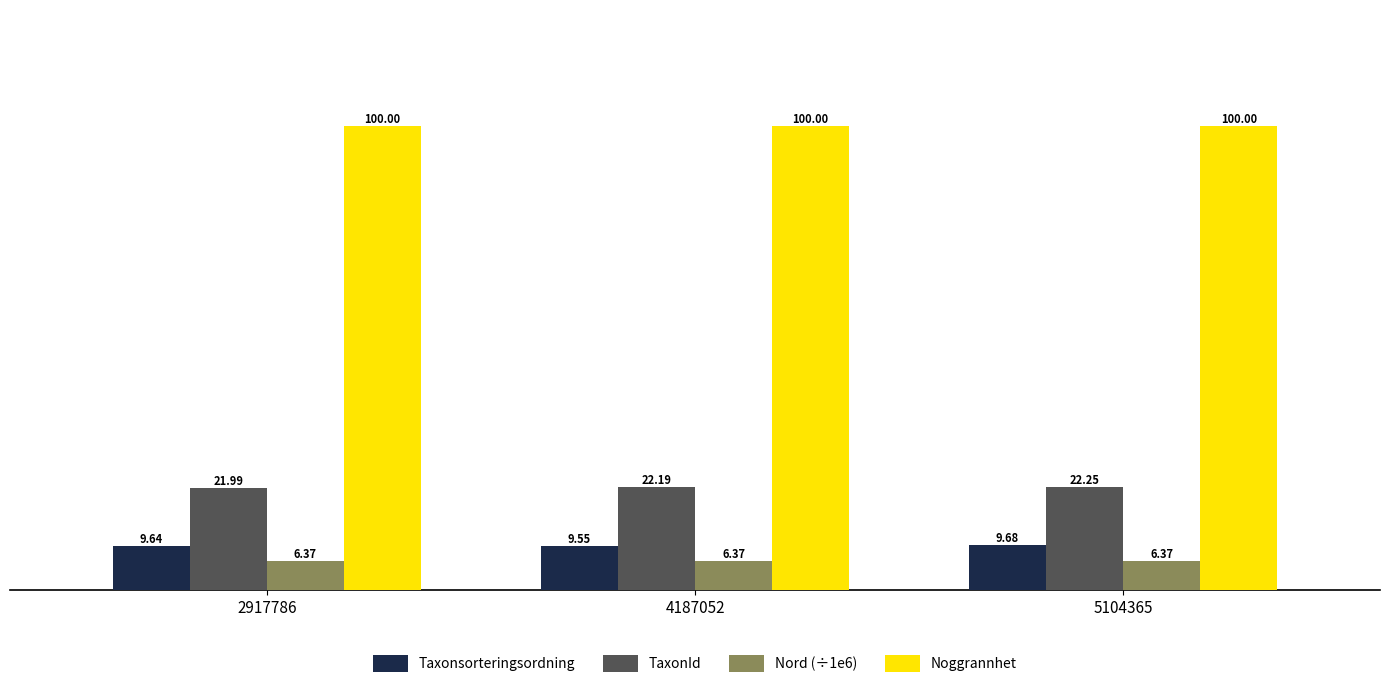

What is the difference between the maximum and minimum values in the Taxonsorteringsordning series?

0.1